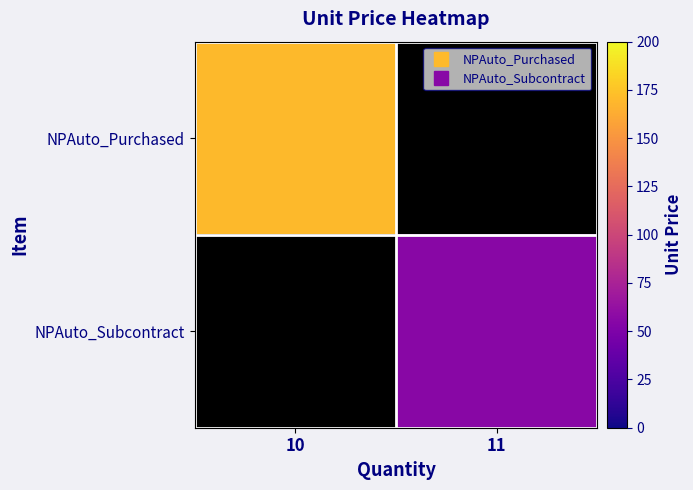

List the labels in order of NPAuto_Subcontract value, smallest first.

10, 11